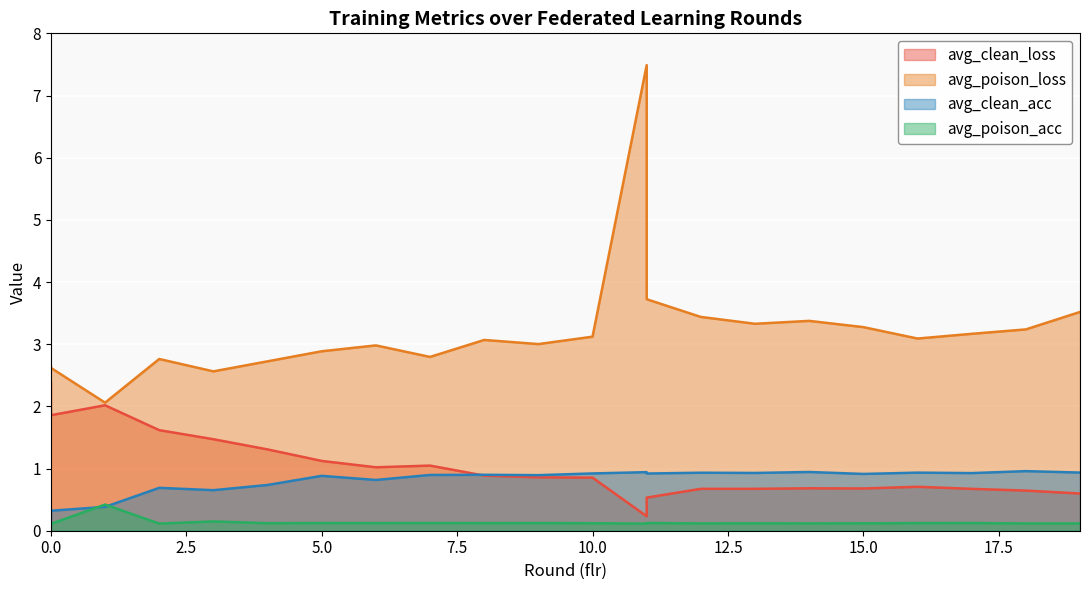

How many interior local valleys does the avg_clean_acc series have?

7